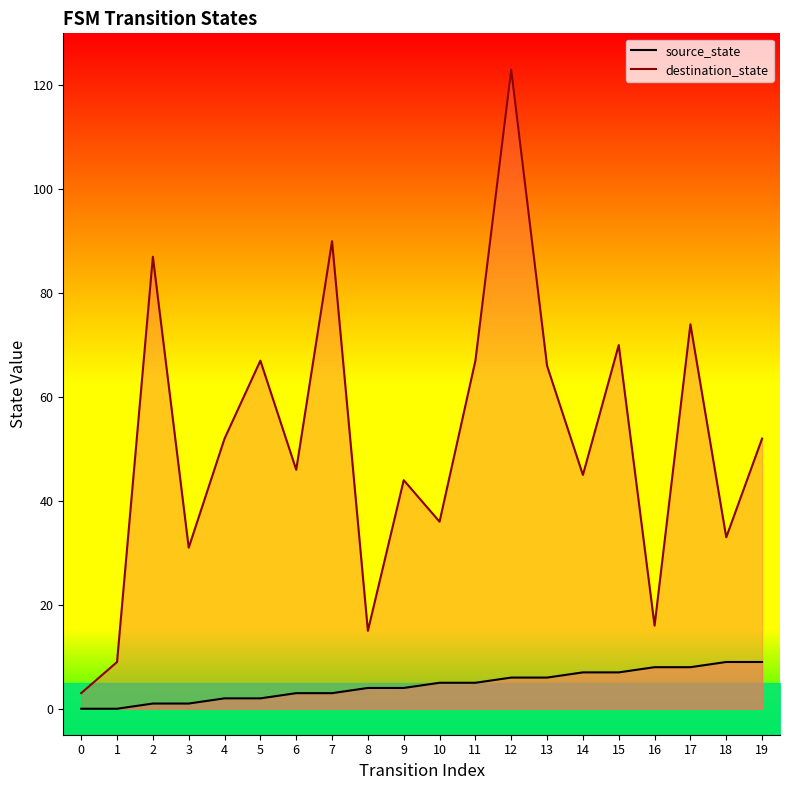

Is the value of source_state at 1 greater than the value of destination_state at 19?

No